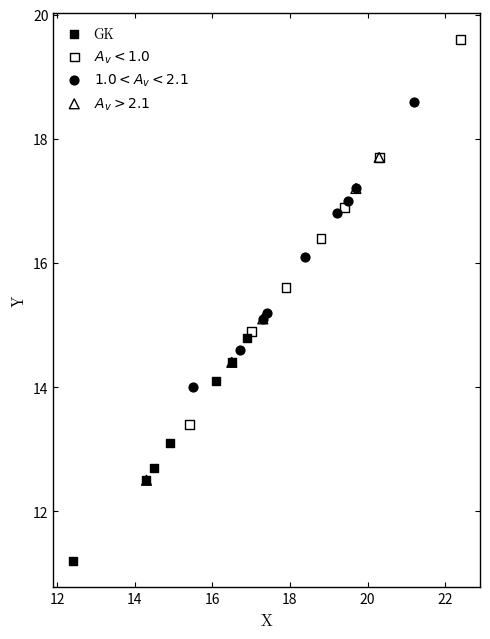

Which series contains the lowest Y value?

GK